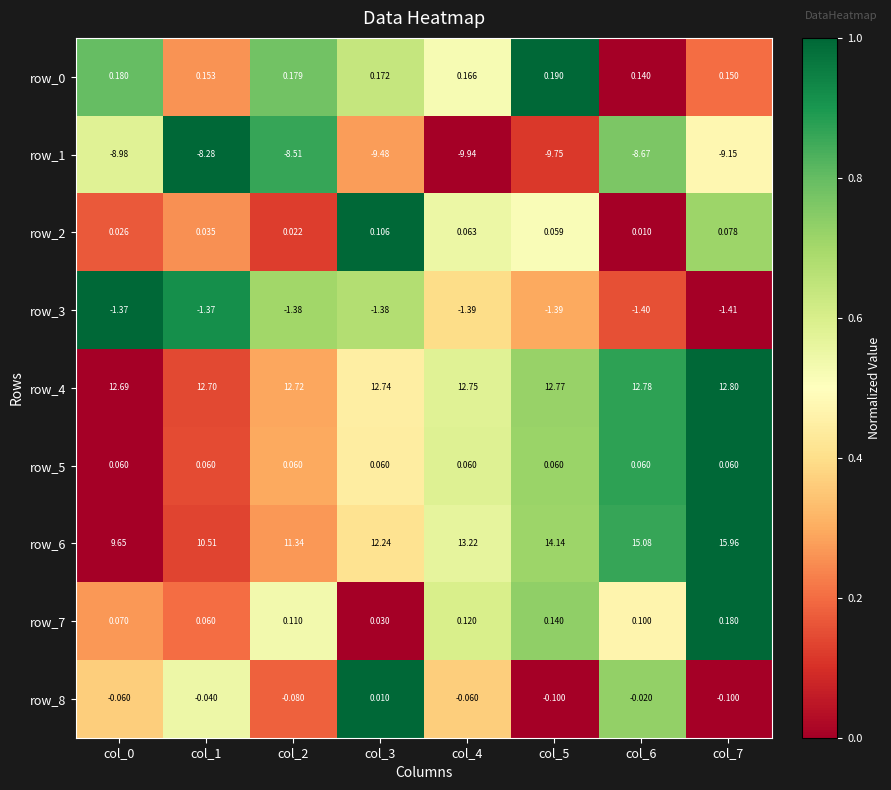

What is the difference between the highest and lowest values at col_2?

21.2